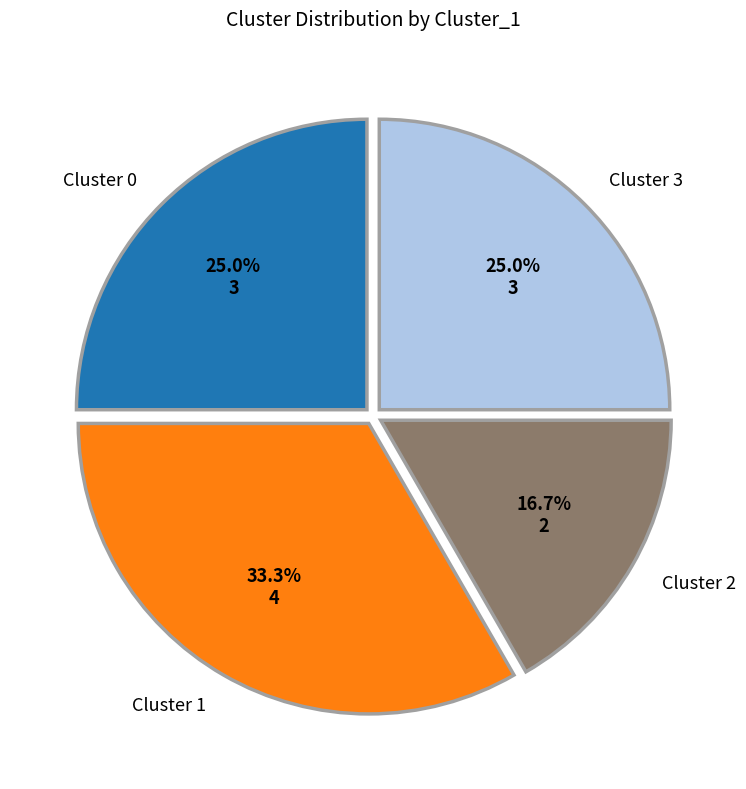

Count the number of slices in the pie.

4